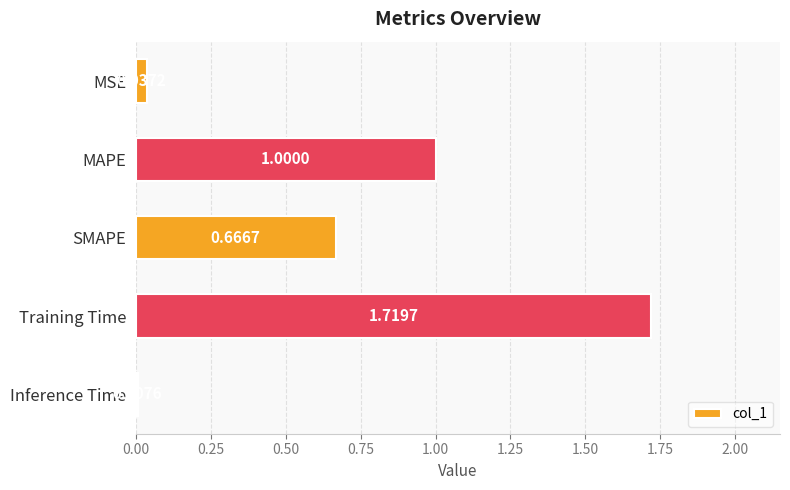

How many bars are there in total?

5